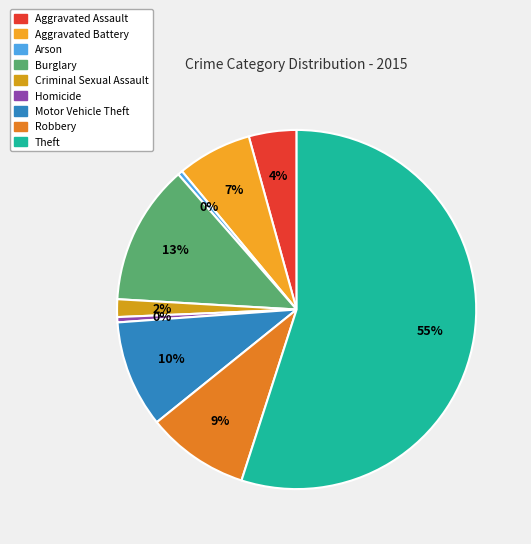

Is the sum of Robbery and Motor Vehicle Theft greater than half?

No